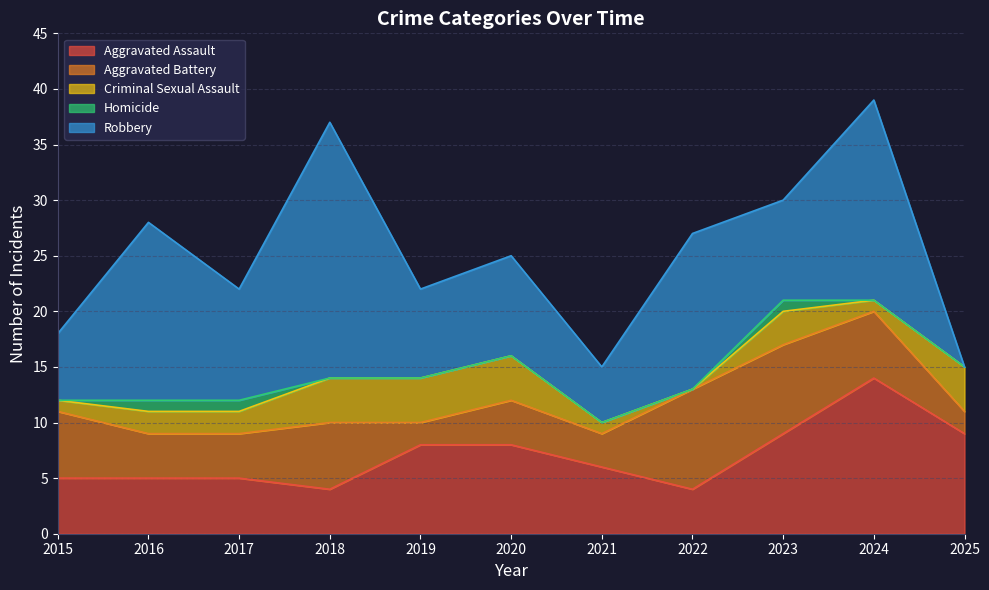

Reading right to left, what are all the values shown in this chart?

Aggravated Assault: 9	14	9	4	6	8	8	4	5	5	5
Aggravated Battery: 2	6	8	9	3	4	2	6	4	4	6
Criminal Sexual Assault: 4	1	3	0	1	4	4	4	2	2	1
Homicide: 0	0	1	0	0	0	0	0	1	1	0
Robbery: 0	18	9	14	5	9	8	23	10	16	6